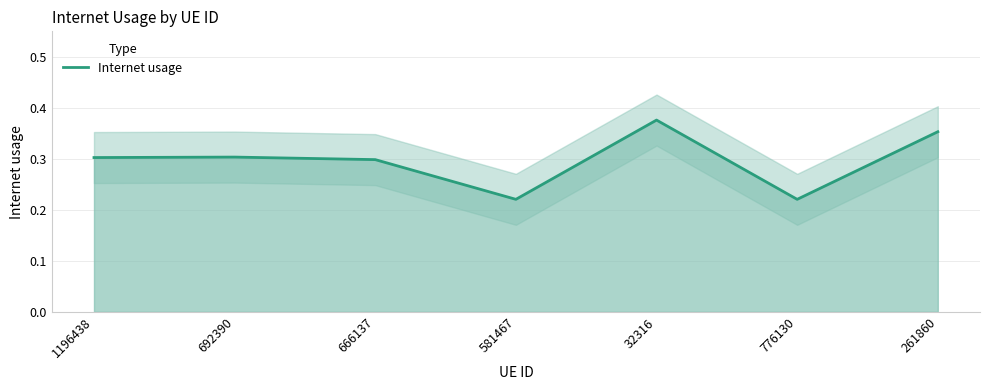

What is the minimum value shown in the chart?

0.2